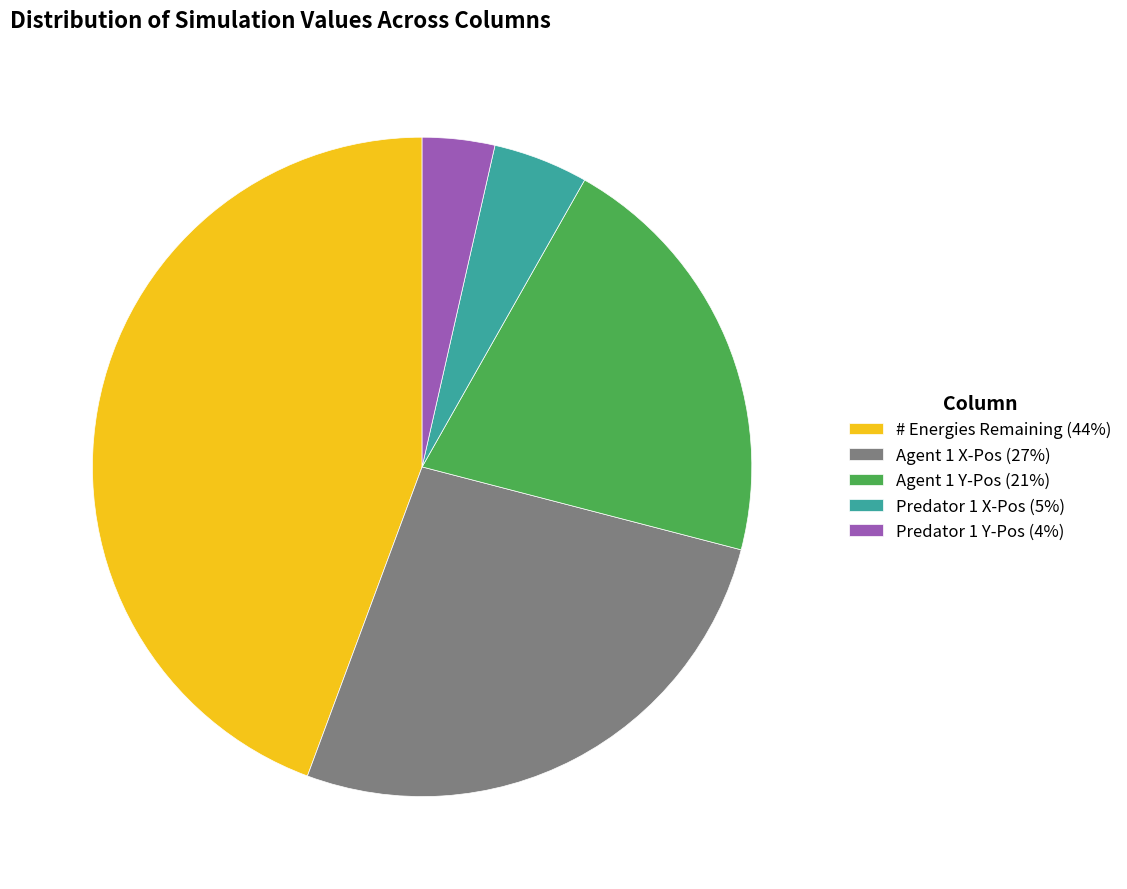

Which slice is the largest?

# Energies Remaining (44%)